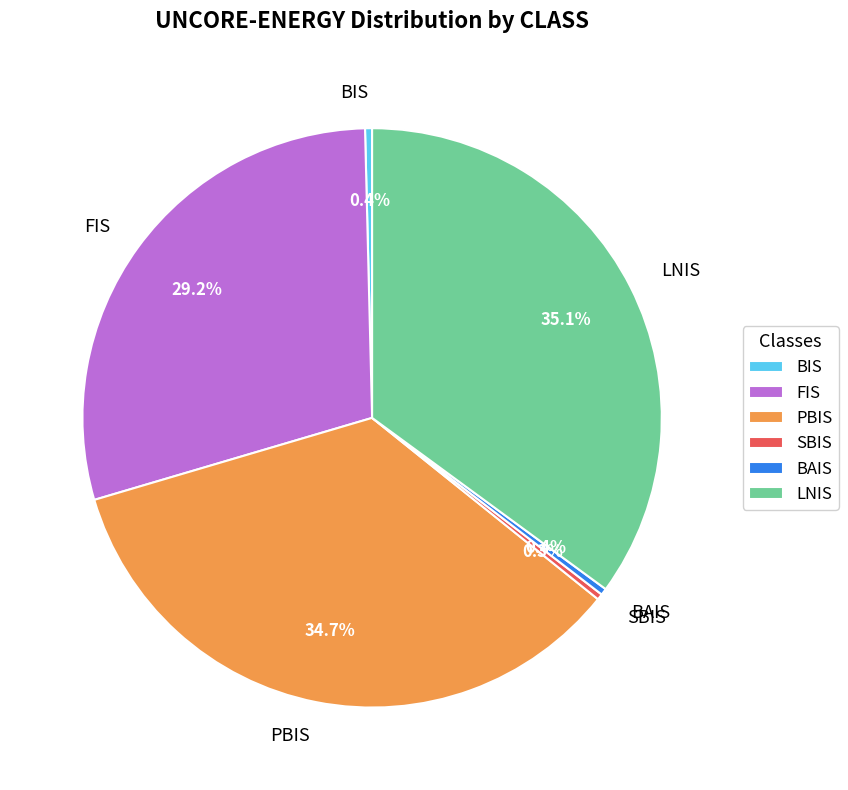

What percentage is the LNIS slice, to the nearest percent?

35%